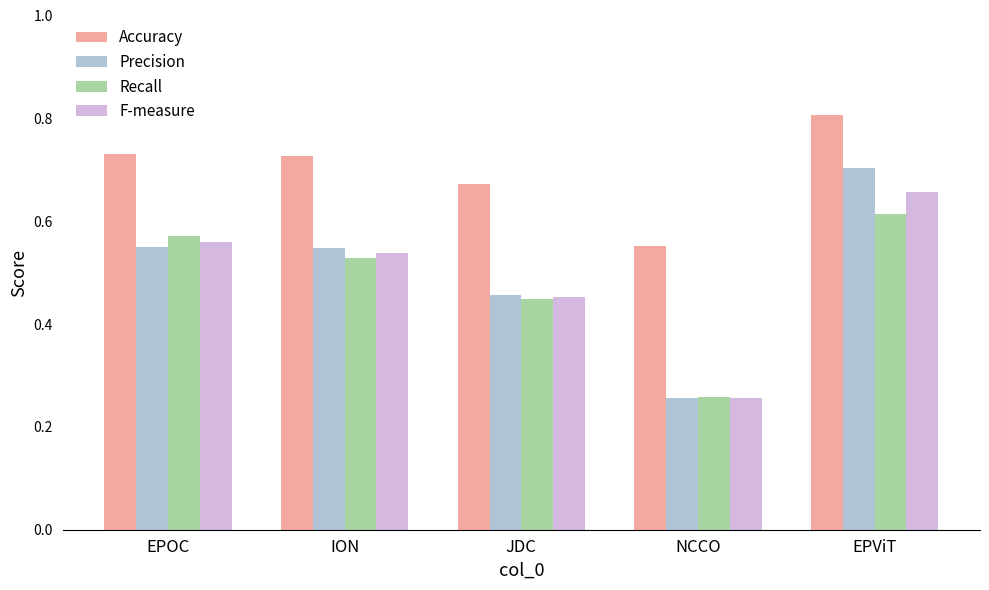

What is the label of the 1st bar from the left?

EPOC